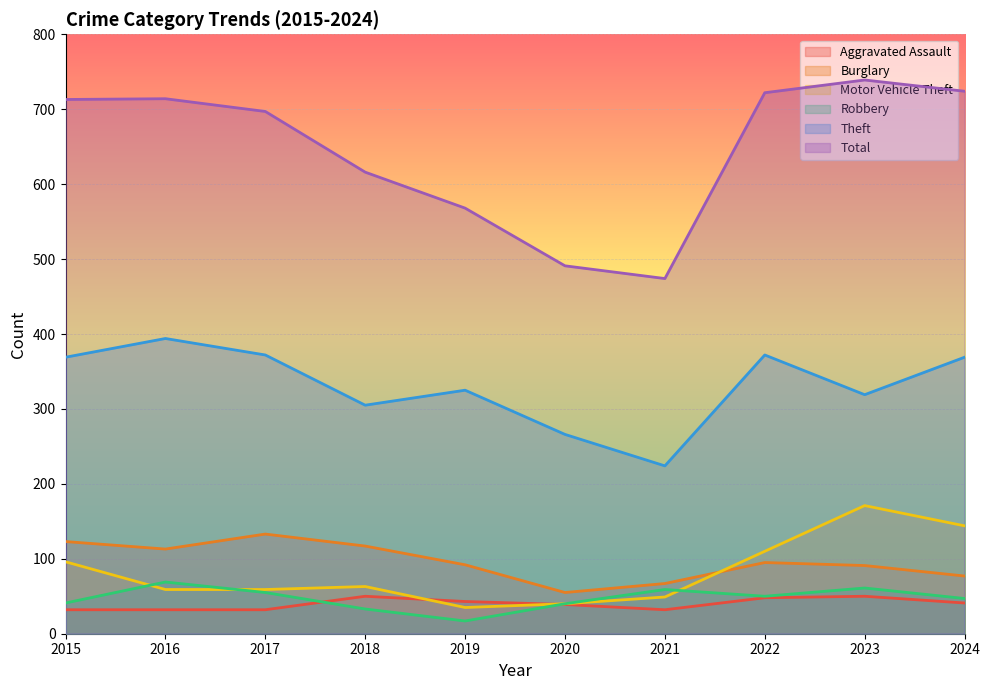

How many interior local valleys does the Theft series have?

3